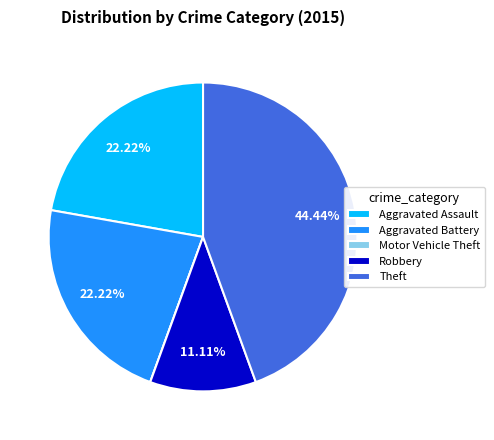

Which has a higher value, Aggravated Battery or Theft?

Theft